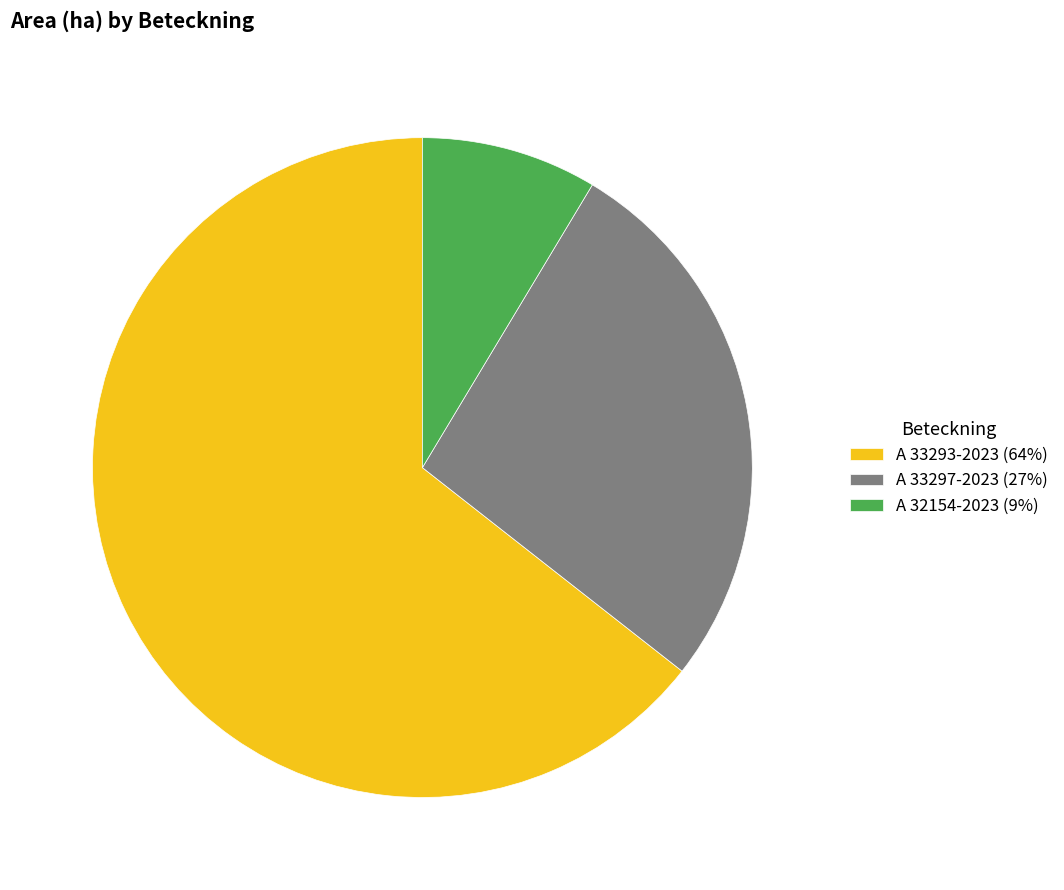

Is the sum of A 32154-2023 and A 33293-2023 greater than half?

Yes